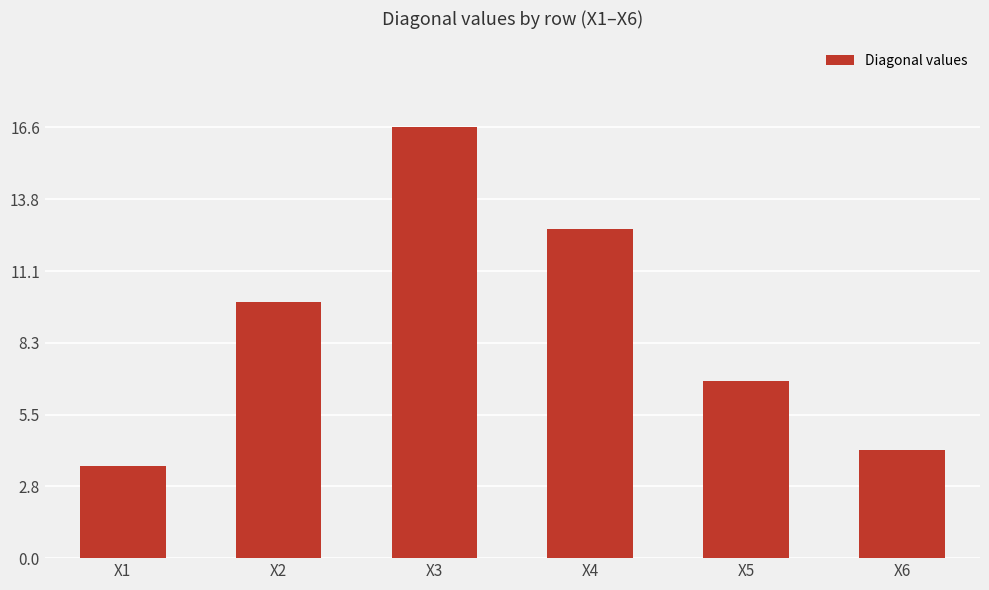

Where is the data nearest to the value 10?

X2